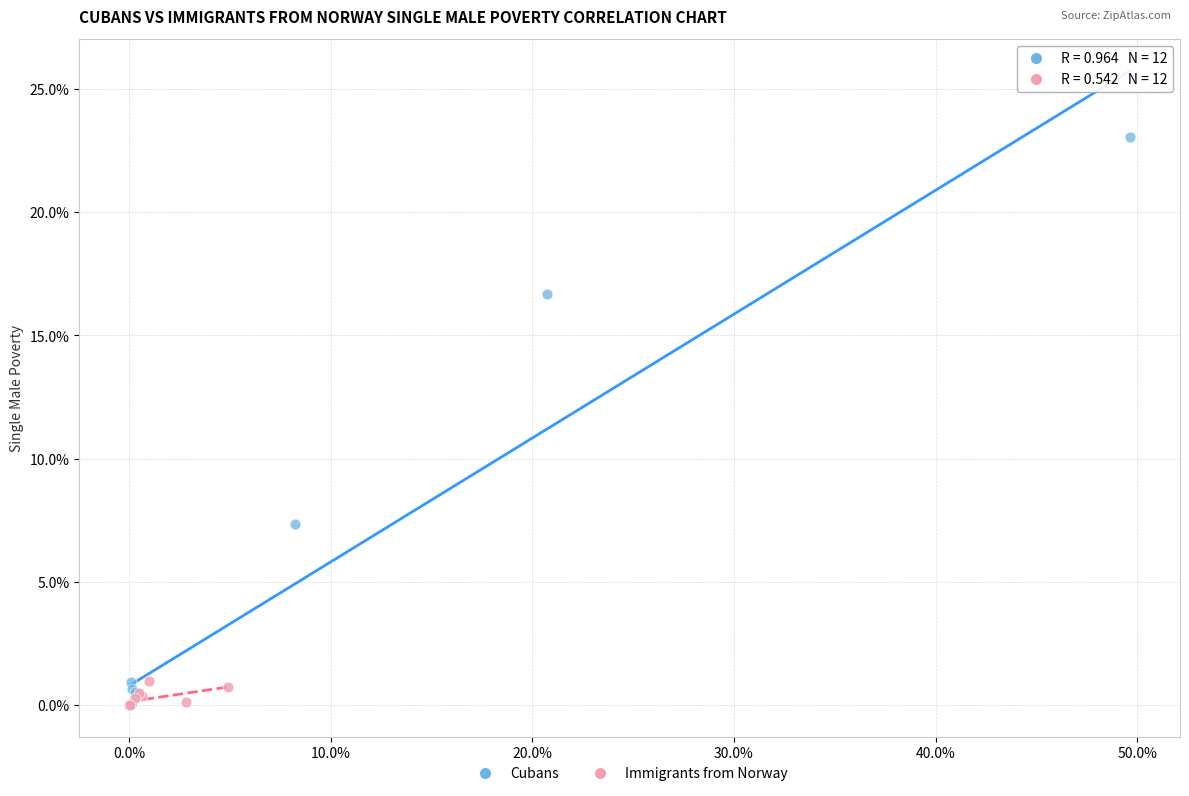

Which series reaches the maximum Y coordinate?

Cubans